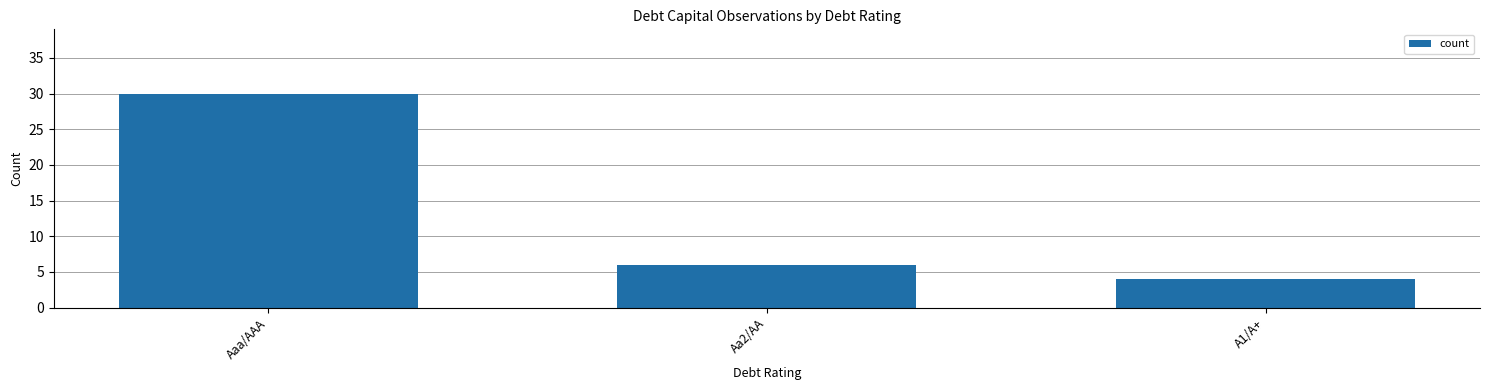

What is the ratio of the value at Aaa/AAA to the value at Aa2/AA?

5.0